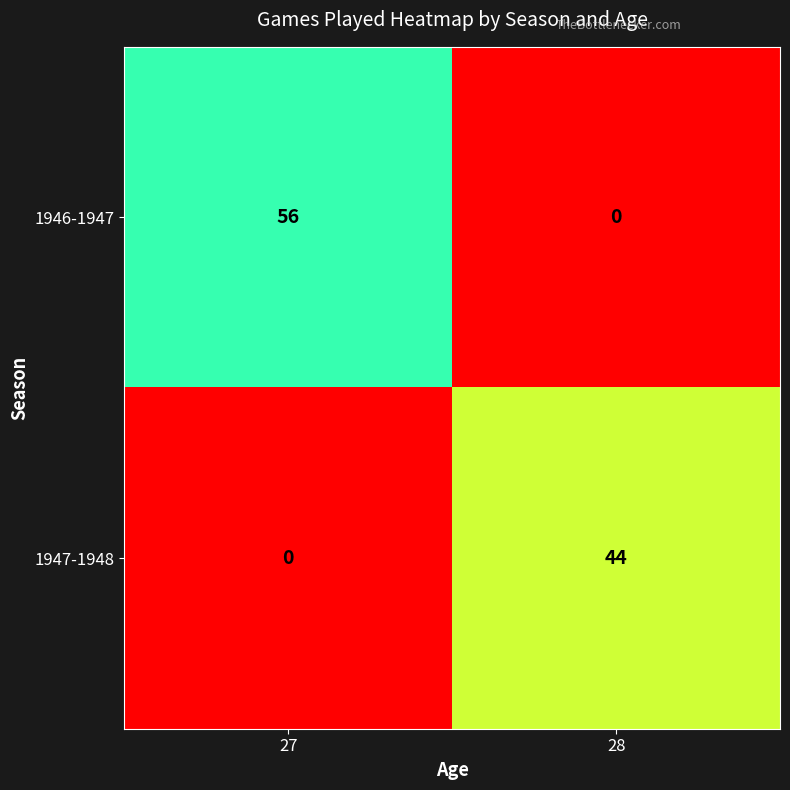

What is the difference between the 1946-1947 values at 27 and 28?

56